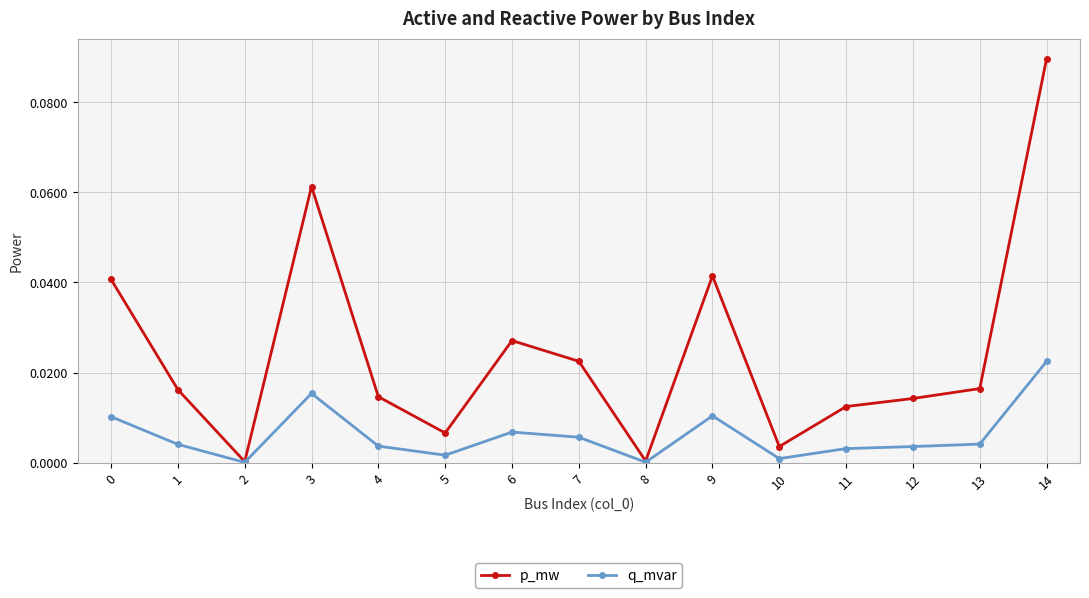

Which series has the largest total across all categories?

p_mw